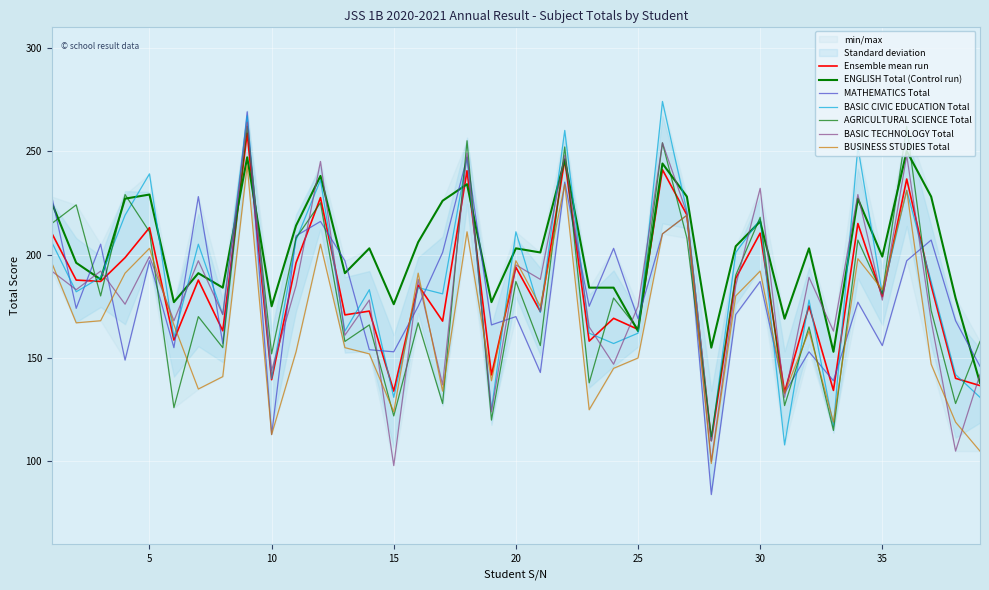

What is the spread (max minus min) of values at 15?

78